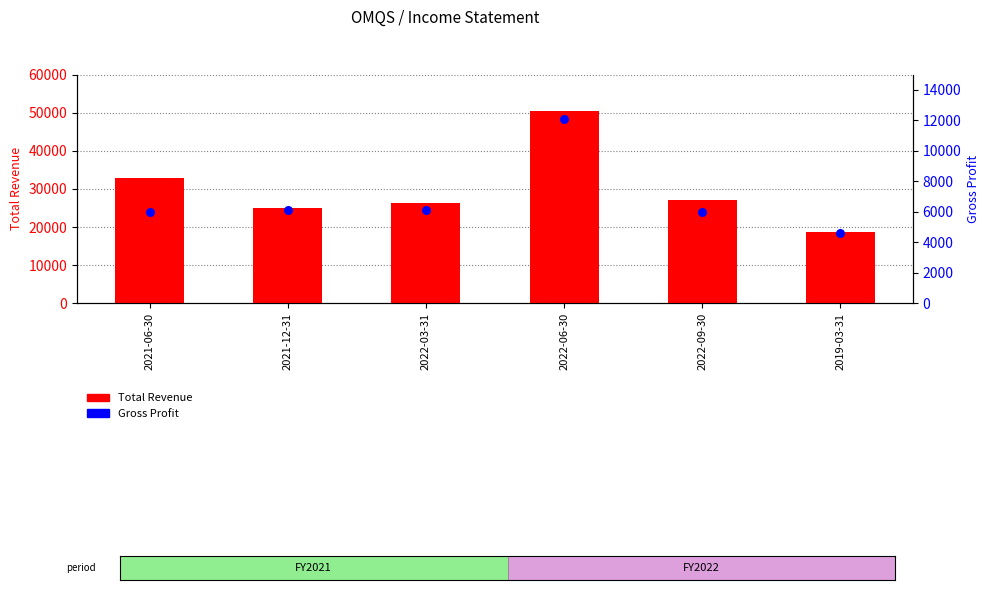

Which series reaches the minimum Y coordinate?

Gross Profit